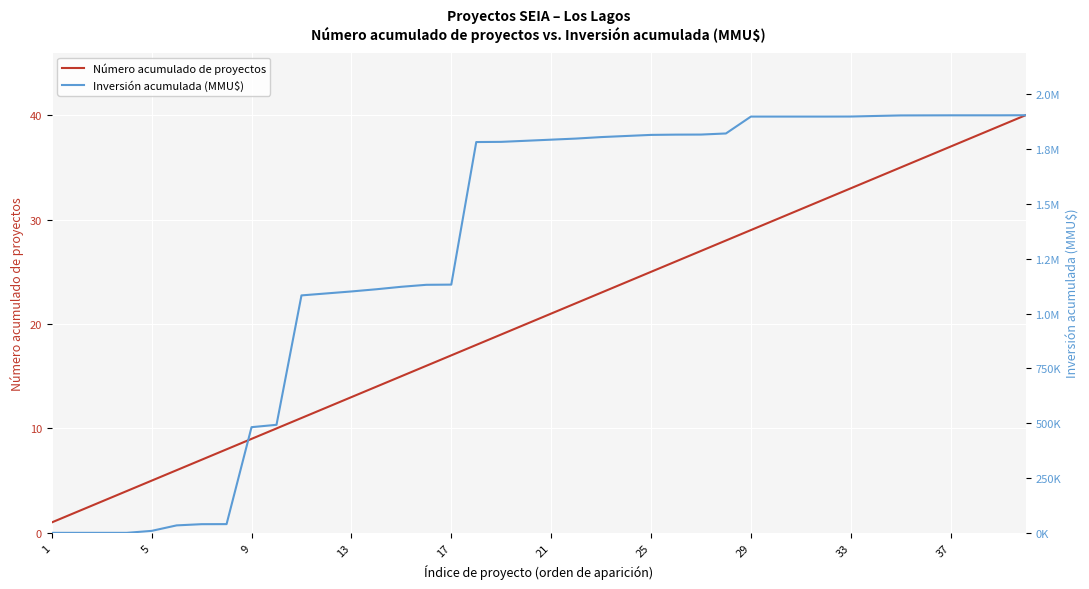

True or false: Inversión acumulada (MMU$) has a value of 447721 at 13.

False